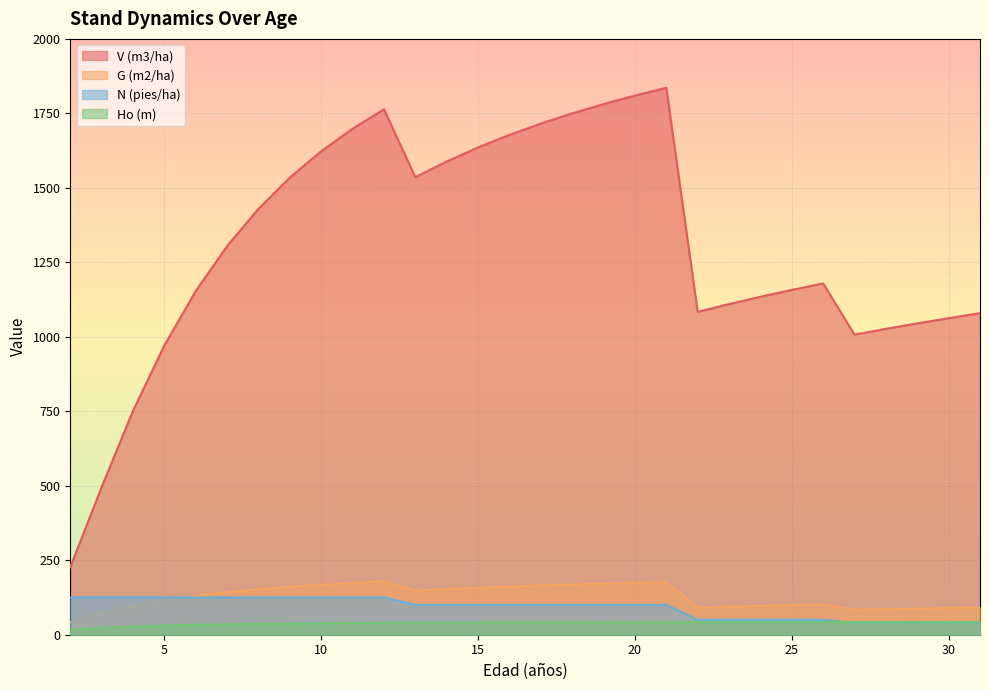

True or false: G (m2/ha) and V (m3/ha) cross at least once.

False